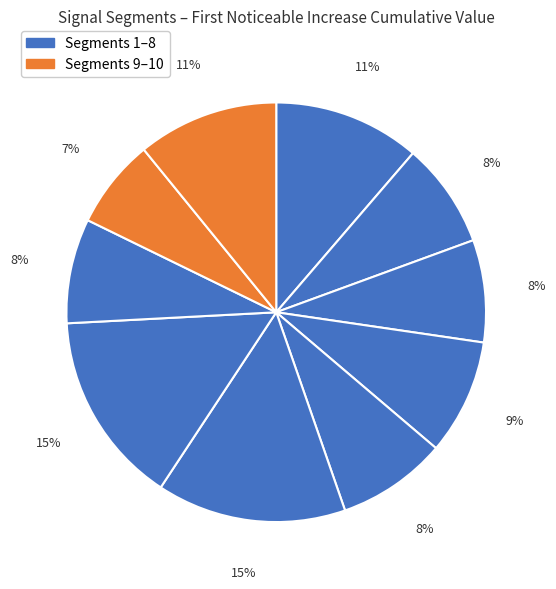

Rank the categories by value from lowest to highest.

signal segment 9, signal segment 3, signal segment 8, signal segment 2, signal segment 5, signal segment 4, signal segment 10, signal segment 1, signal segment 6, signal segment 7